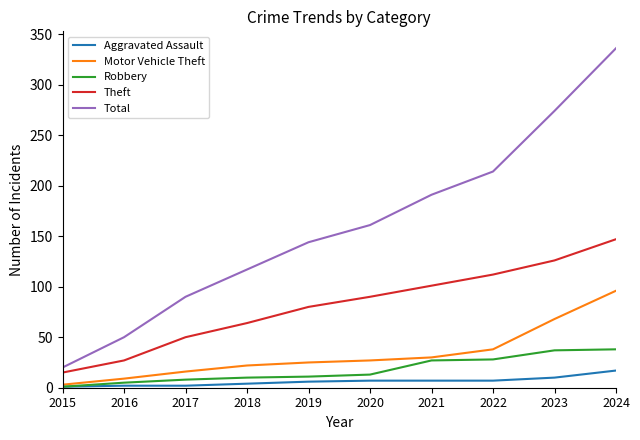

What are all the series names shown in the legend?

Aggravated Assault, Motor Vehicle Theft, Robbery, Theft, Total